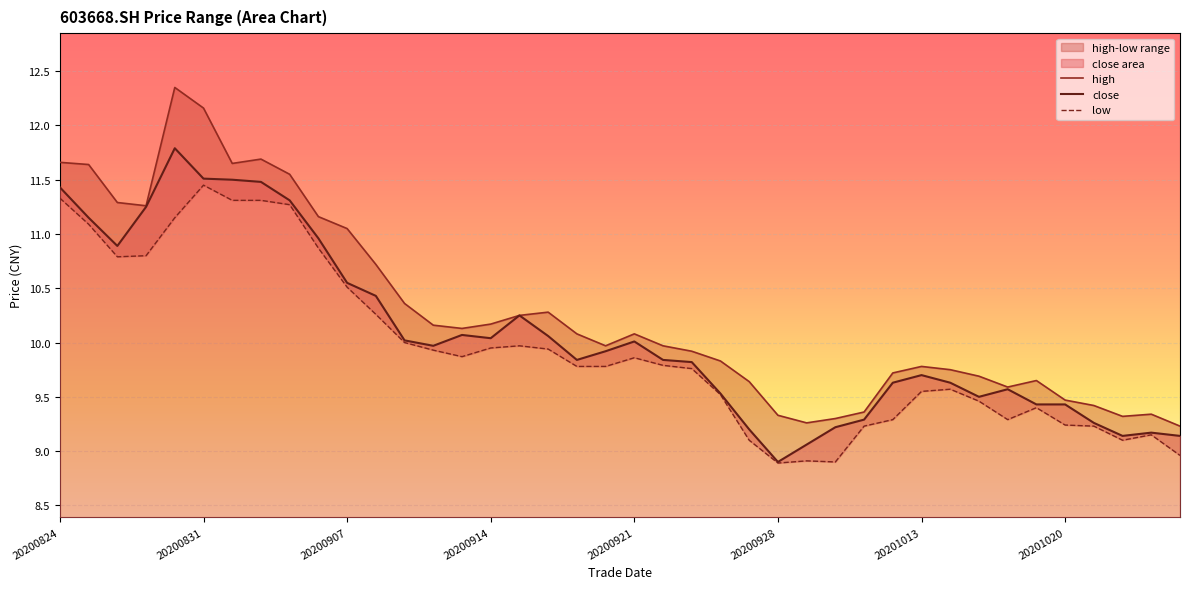

How many categories are shown in the chart?

40